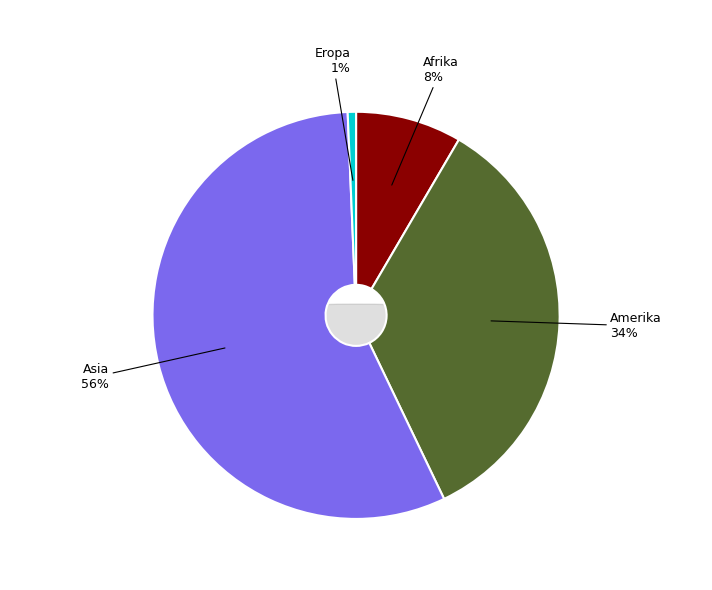

To the nearest percent, what portion does Amerika represent?

34%